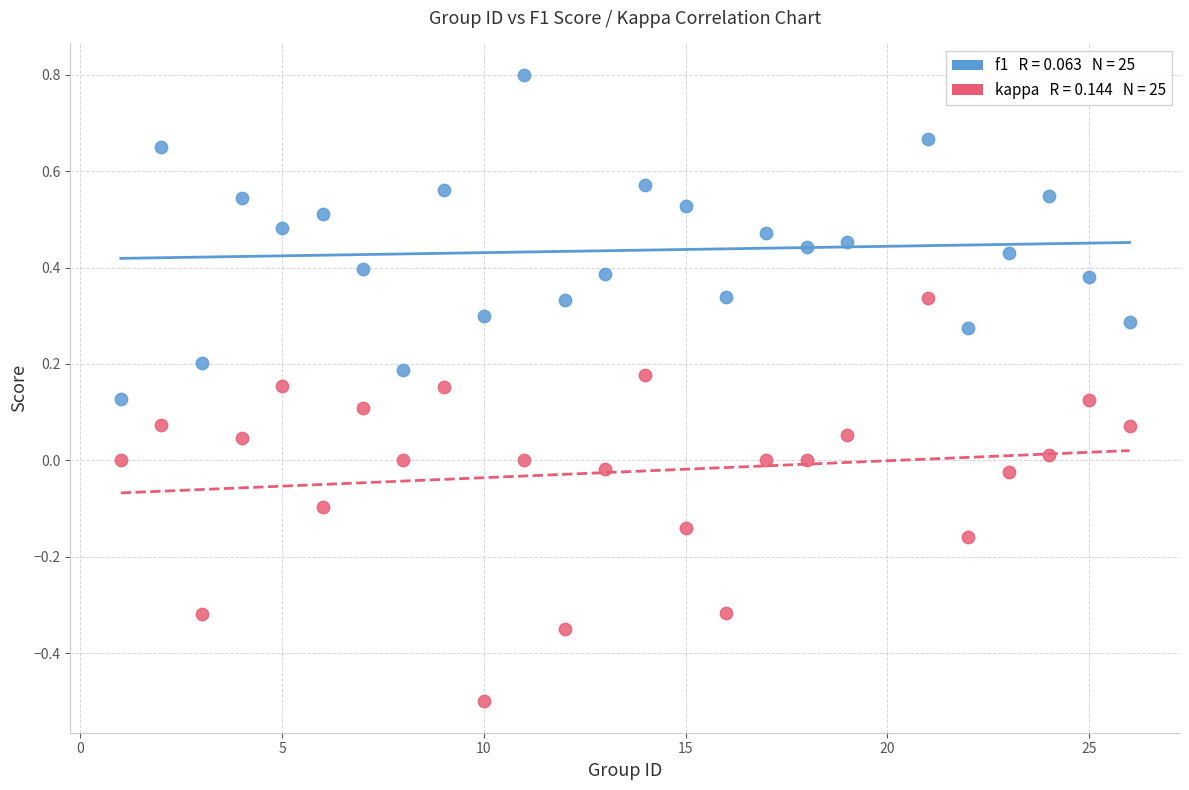

Across all data points, what is the range of X values (max minus min)?

25.0